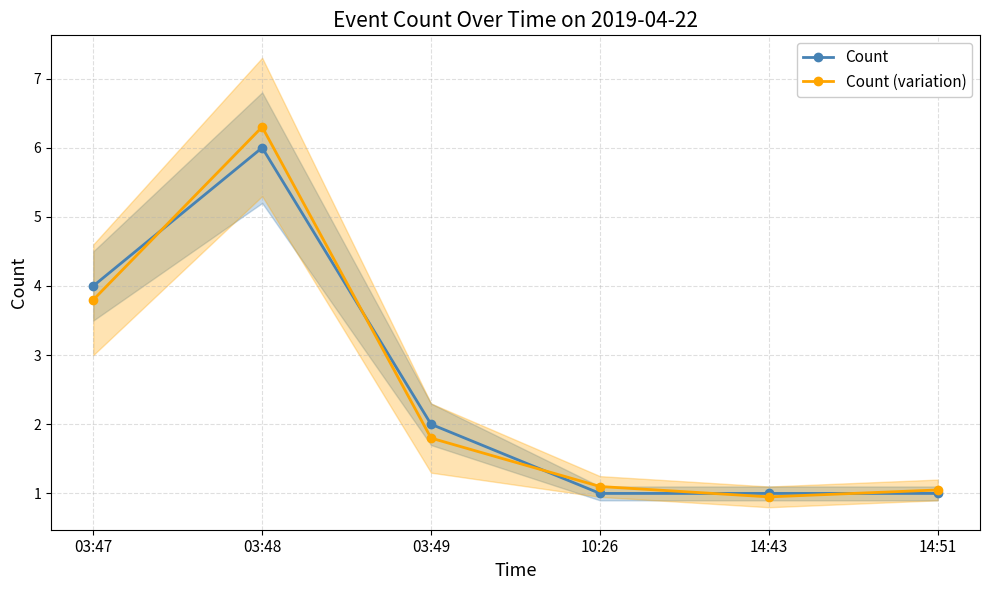

Rank the series by their maximum value, from highest to lowest.

Count (variation), Count